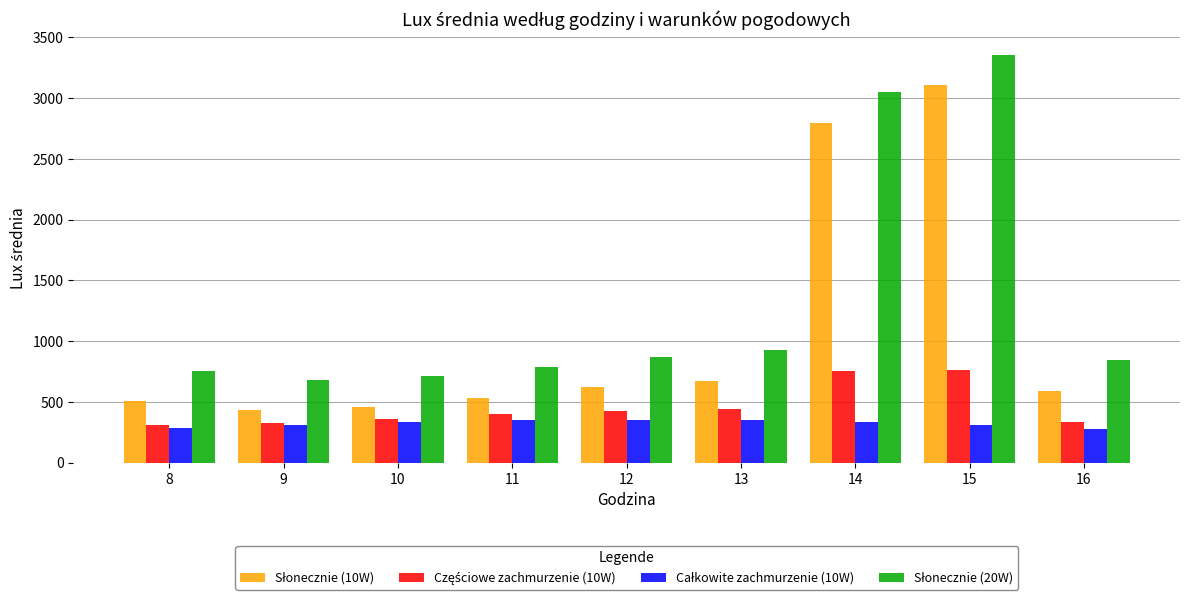

At which category is the sum across all series the highest?

15